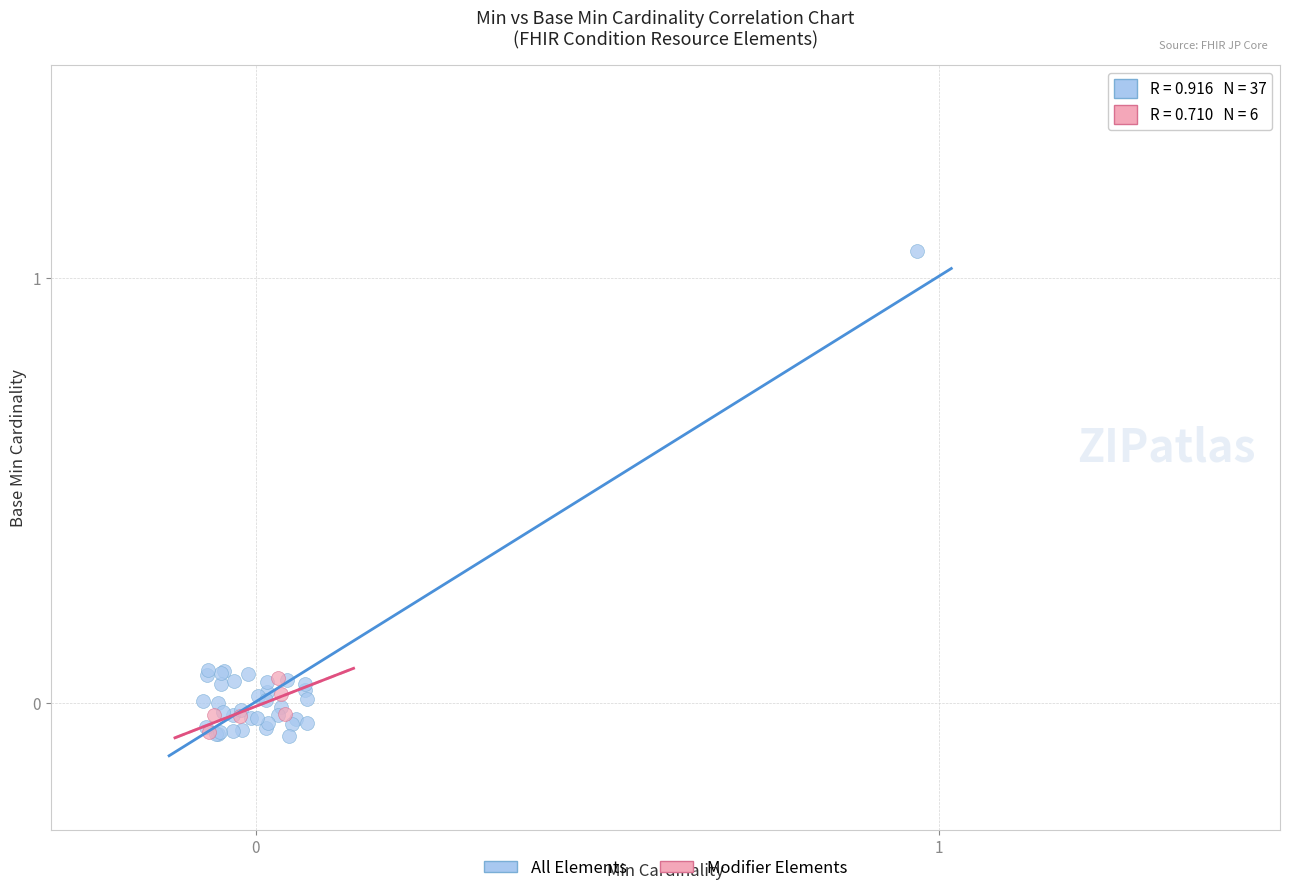

Which series has the widest spread of Y values?

All Elements